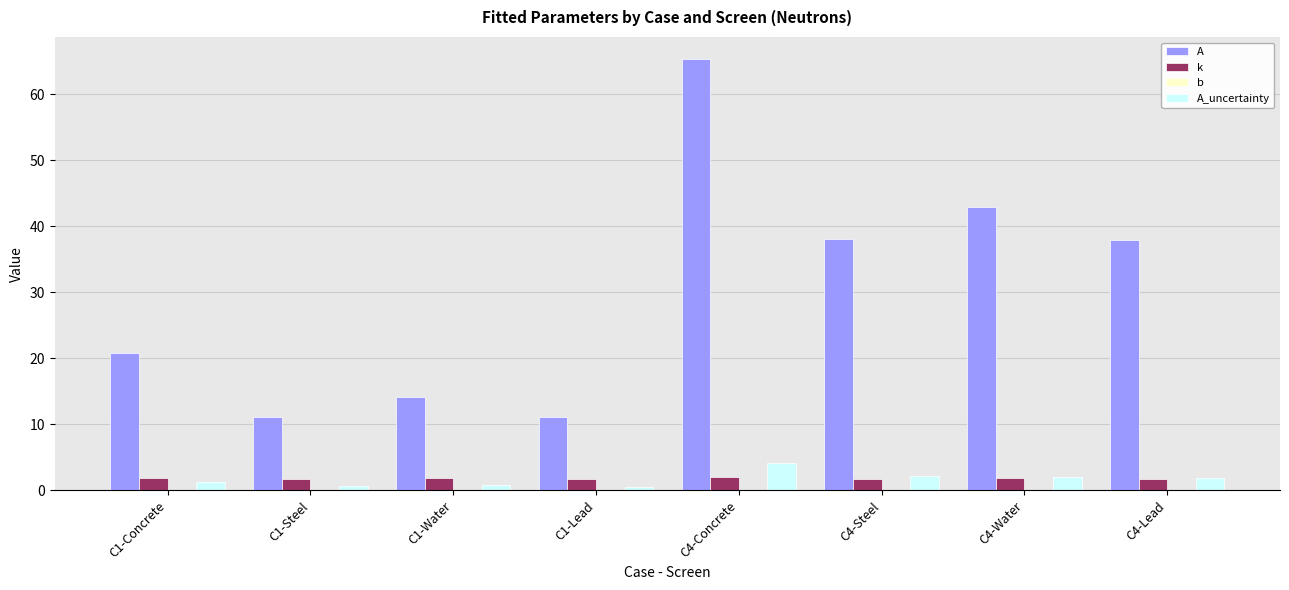

What is the greatest value displayed?

65.4